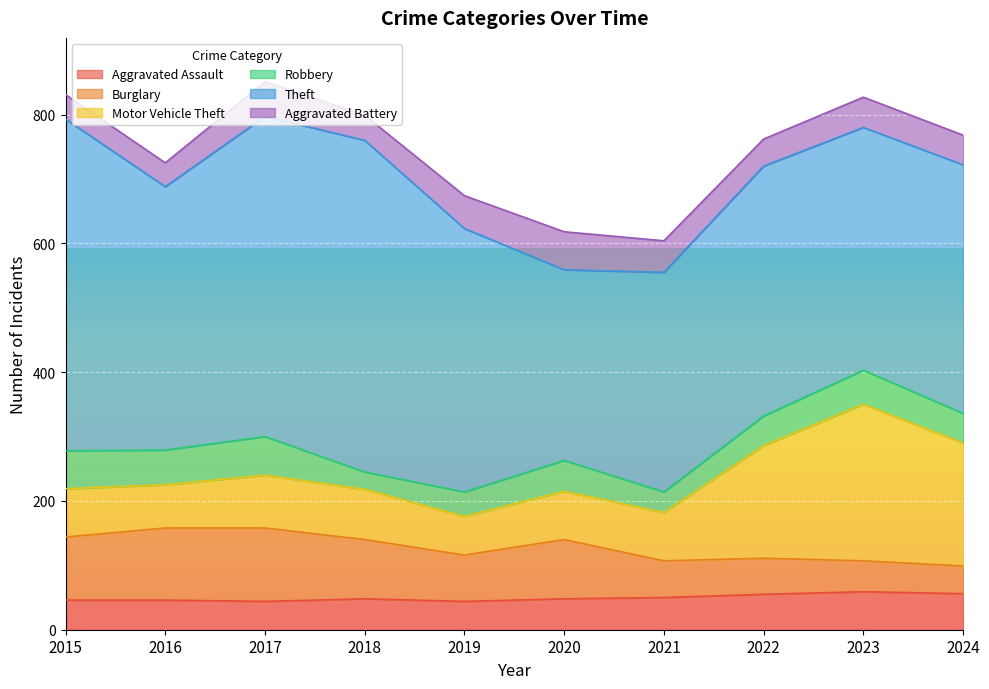

What is the total value across all series at 2017?

851